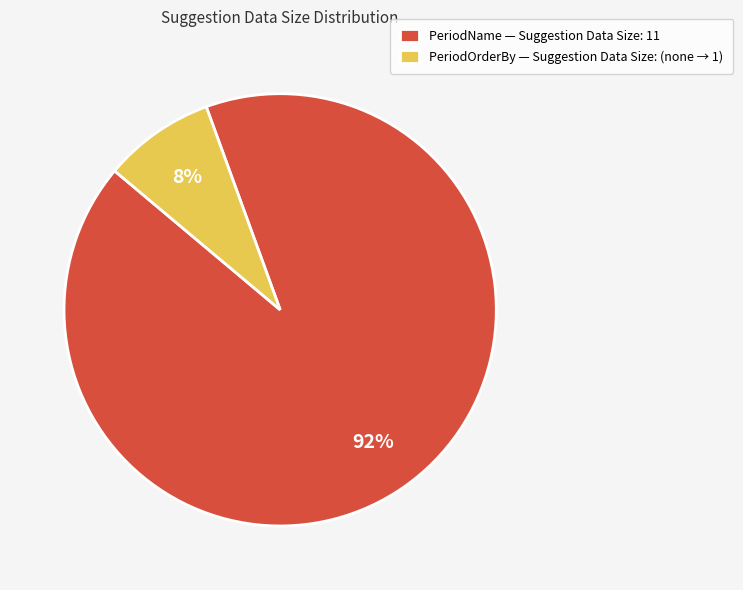

Is the sum of PeriodOrderBy — Suggestion Data Size: (none → 1) and PeriodName — Suggestion Data Size: 11 greater than half?

Yes